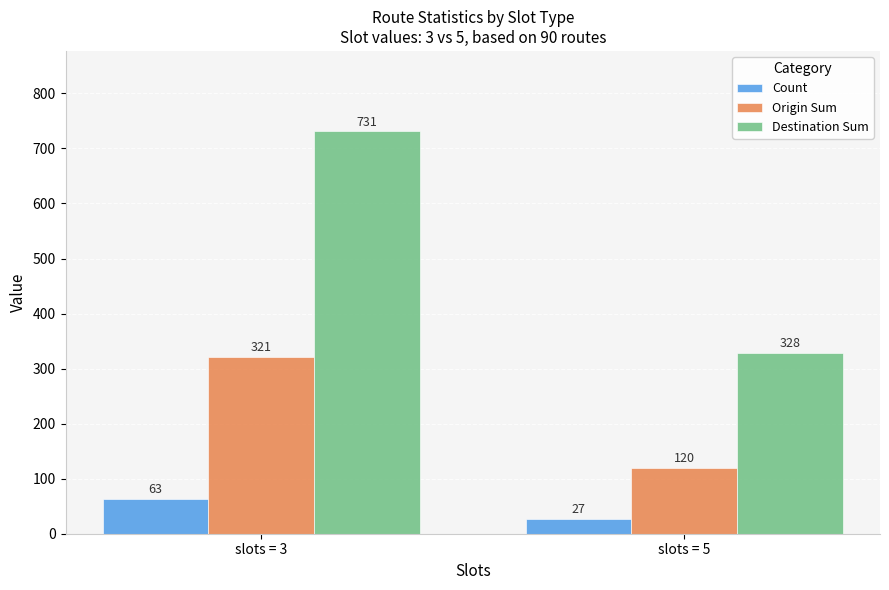

Rank the series at slots = 5 from highest to lowest value.

Destination Sum, Origin Sum, Count